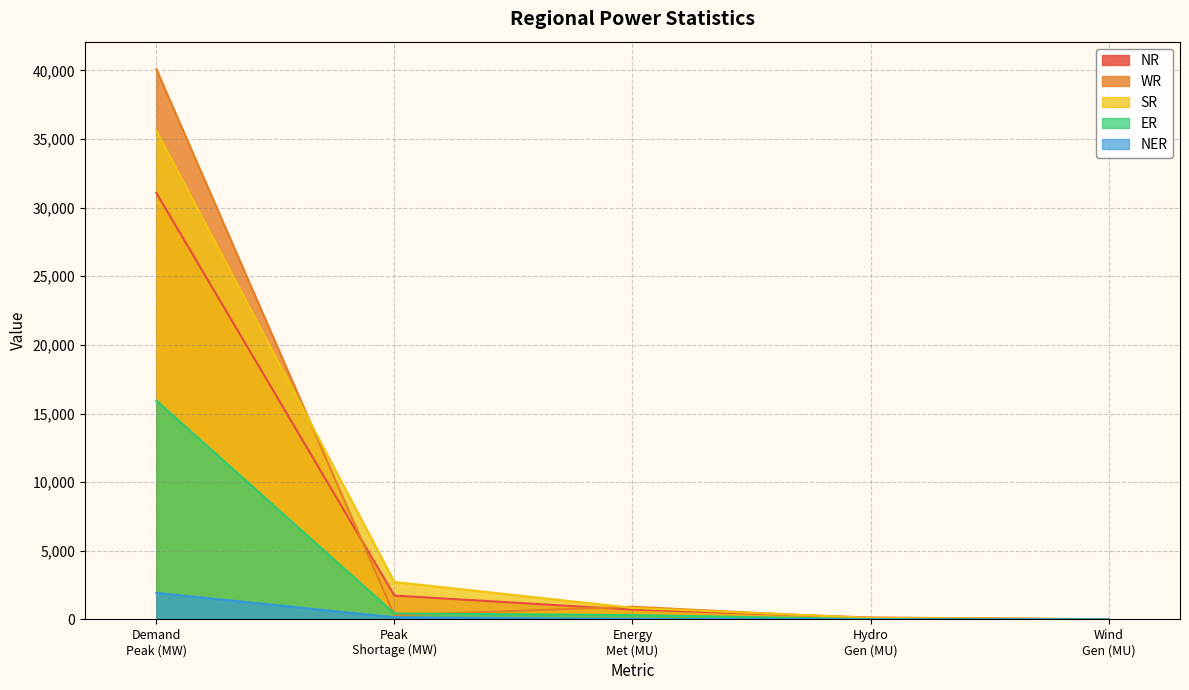

List the series in order of their peak value, highest first.

WR, SR, NR, ER, NER